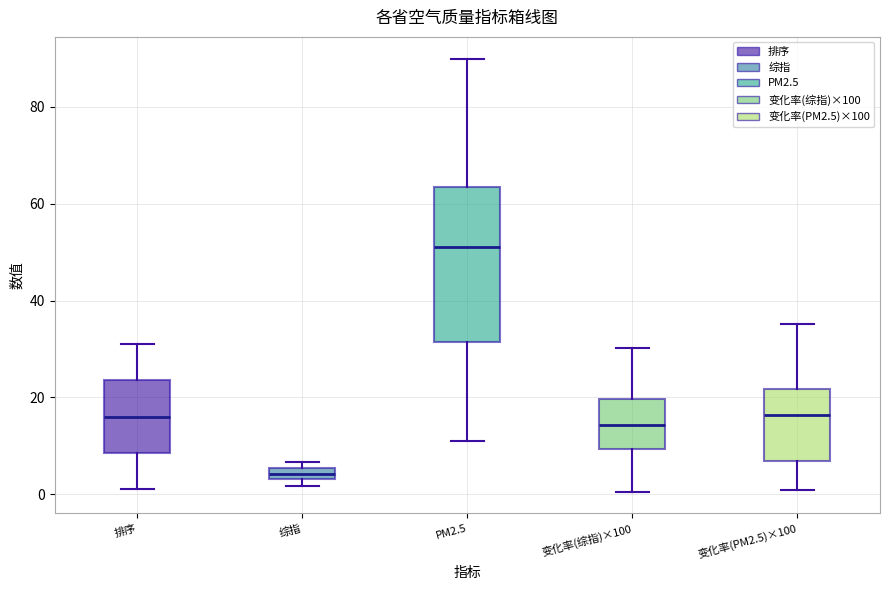

Where does the upper whisker of the box for PM2.5 end on the y-axis? The values are not printed on the chart, so give them approximately, as read against the axis.

90